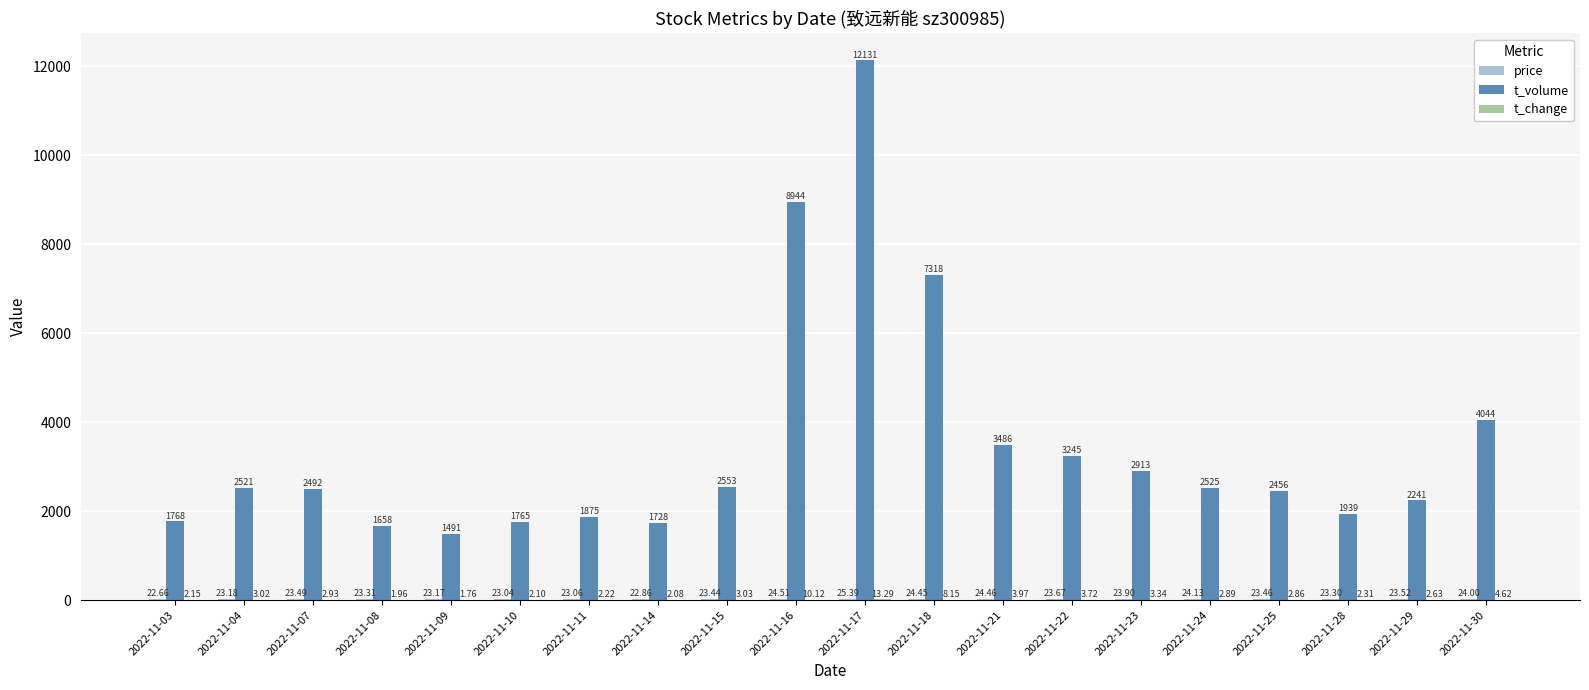

Which category has the highest value in the t_volume series?

2022-11-17